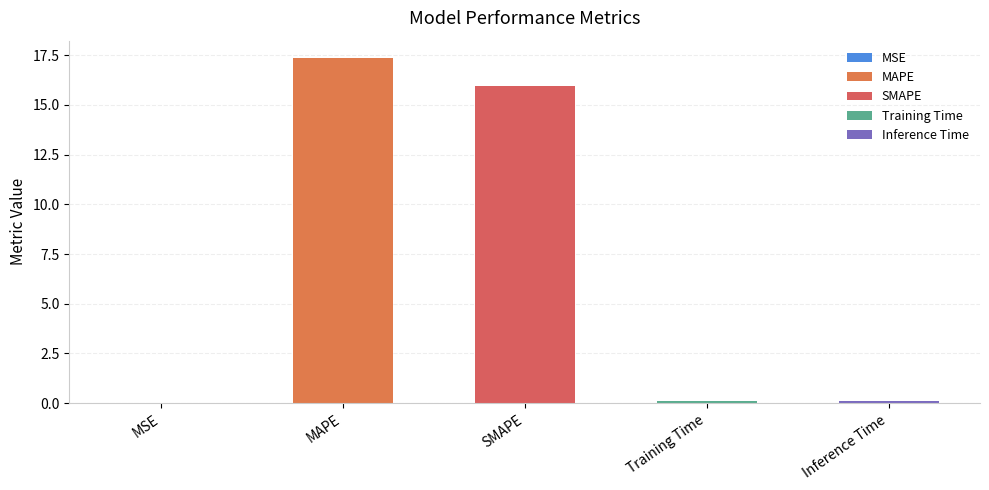

At which category does the chart reach its minimum across all series?

MSE